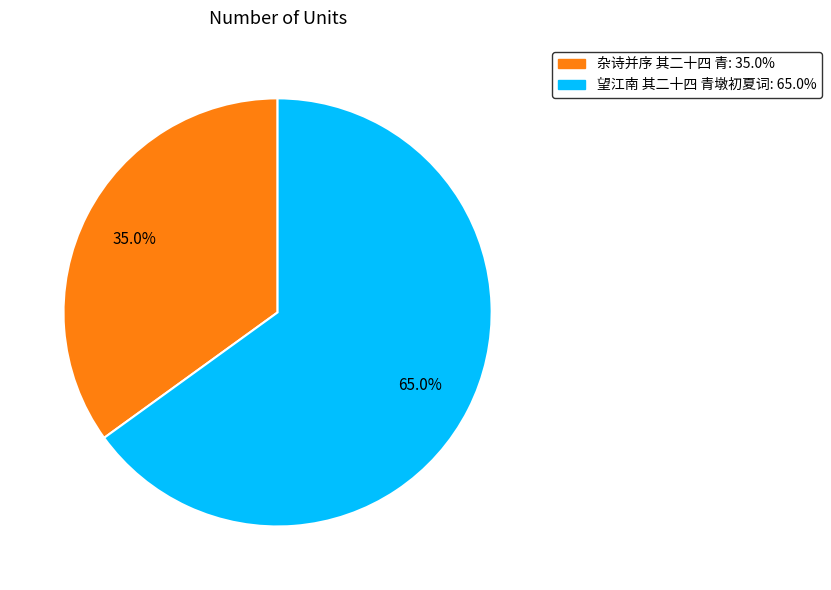

Which has a higher value, 望江南 其二十四 青墩初夏词 or 杂诗并序 其二十四 青?

望江南 其二十四 青墩初夏词